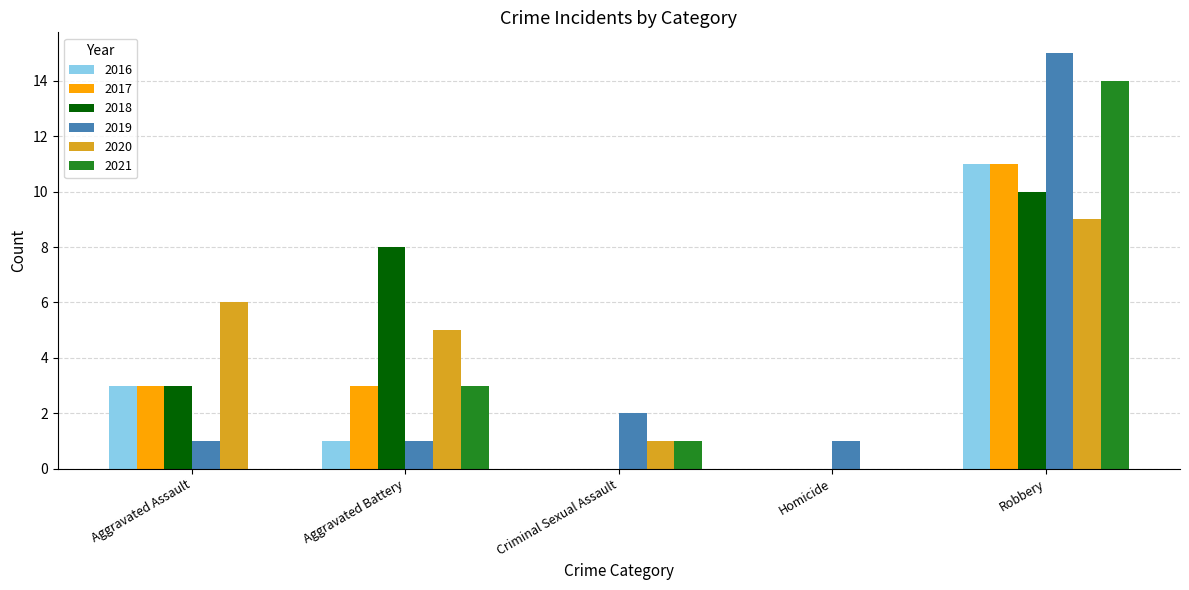

Does the chart contain stacked bars?

No